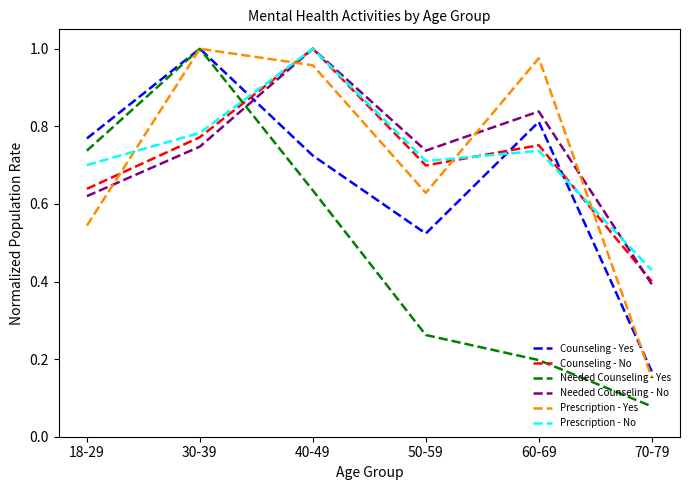

What is the total value across all series at 40-49?

5.3